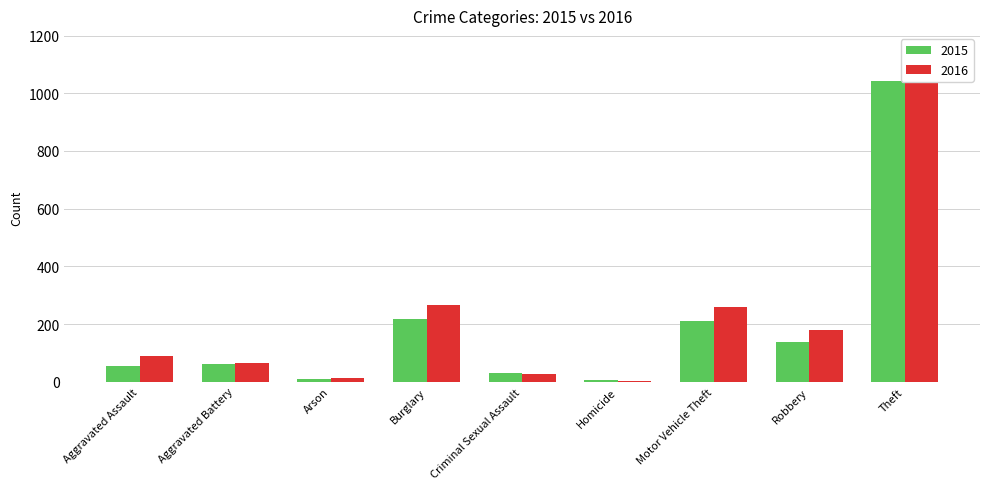

At which category is the sum across all series the highest?

Theft